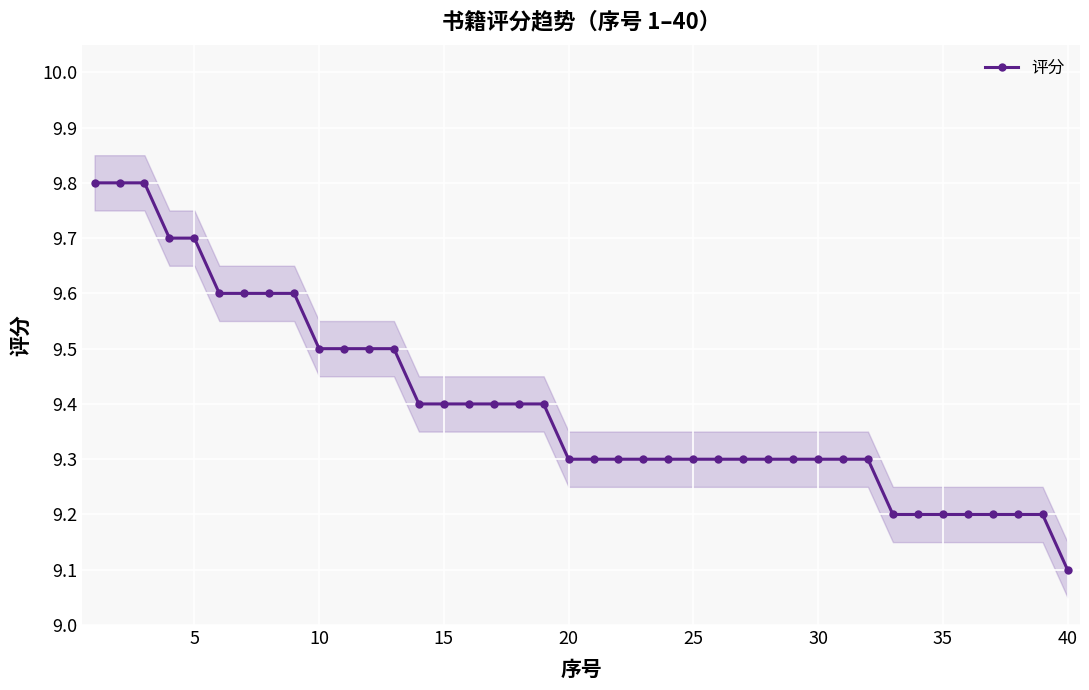

The 评分 series shows 4.7 at 30. True or false?

False